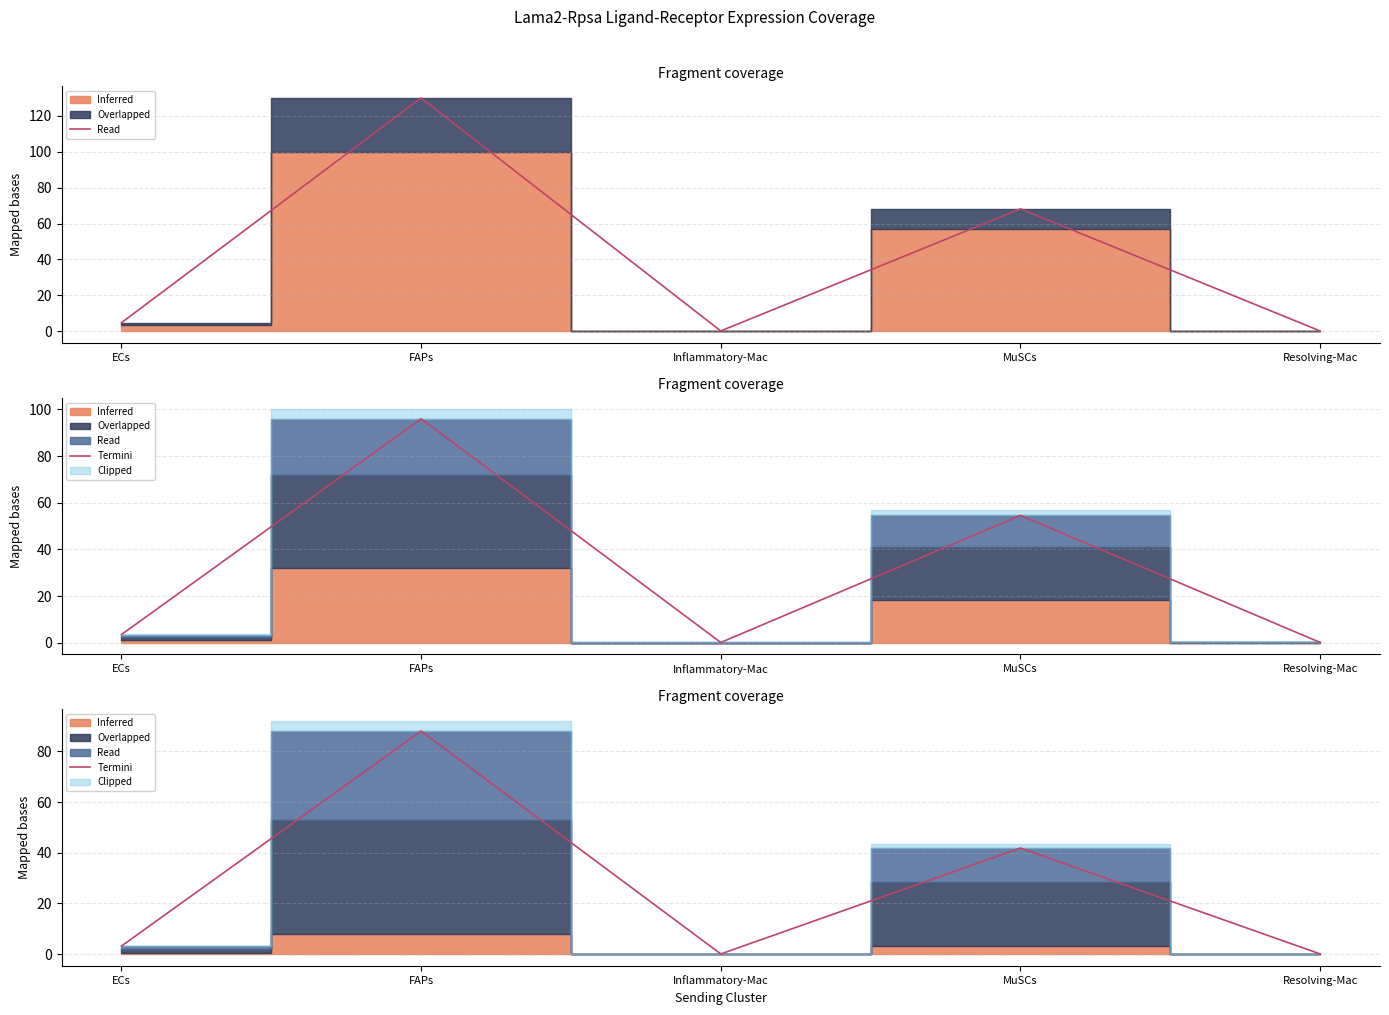

Reading right to left, what are all the values shown in this chart?

Resolving-Mac=0.1	MuSCs=41.9	Inflammatory-Mac=0.1	FAPs=88.0	ECs=3.2